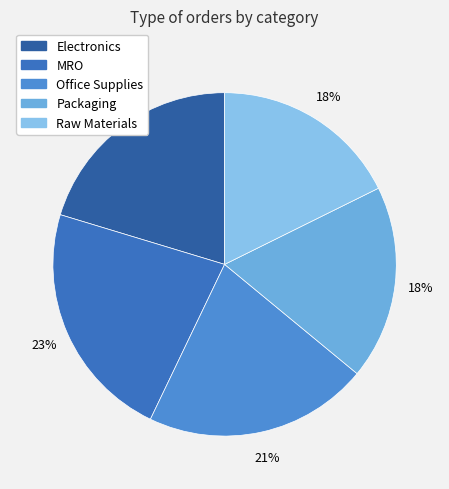

To the nearest percent, what portion does Office Supplies represent?

21%